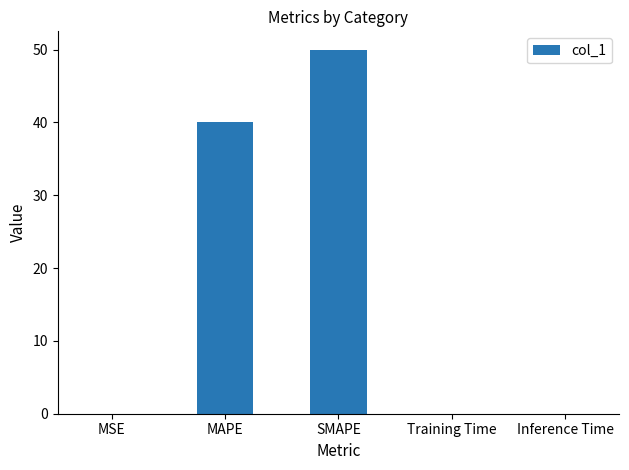

Where is the data nearest to the value 25?

MAPE